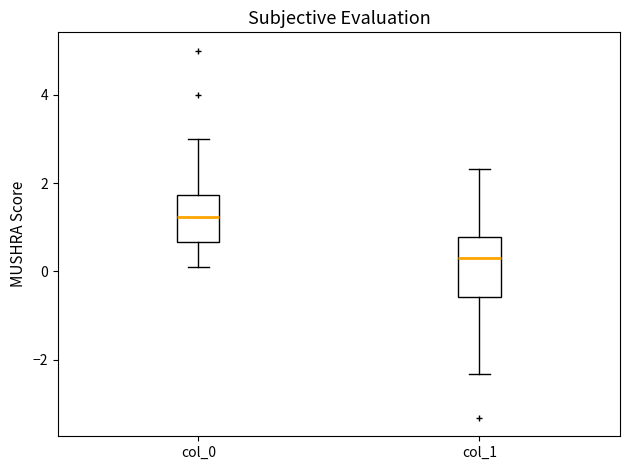

Reading left to right, transcribe this box plot: for each box, give where its median line is, the range the box spans, and where its two whiskers end, as read against the y-axis. The values are not printed on the chart, so give them approximately, as read against the axis.

col_0: median 1.2, box 0.6 to 1.8, whiskers 0.2 to 3.0
col_1: median 0.2, box -0.6 to 0.8, whiskers -2.4 to 2.4